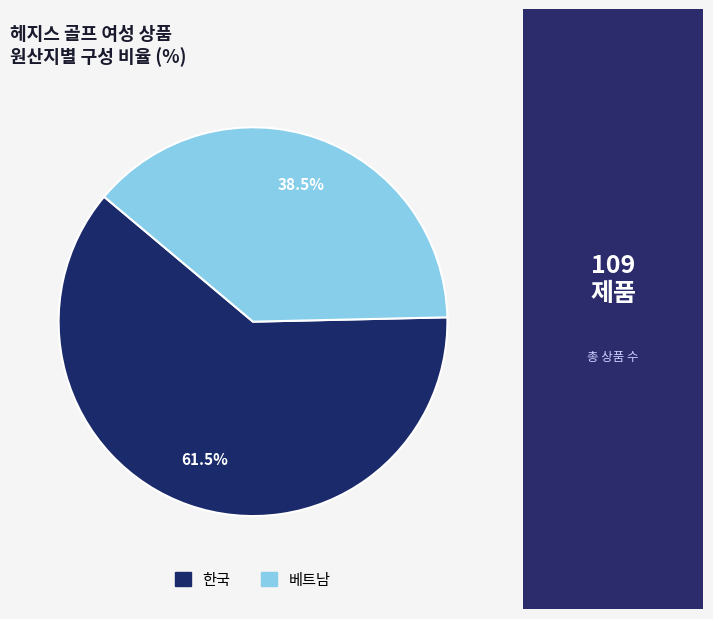

Is the sum of 베트남 and 한국 greater than half?

Yes